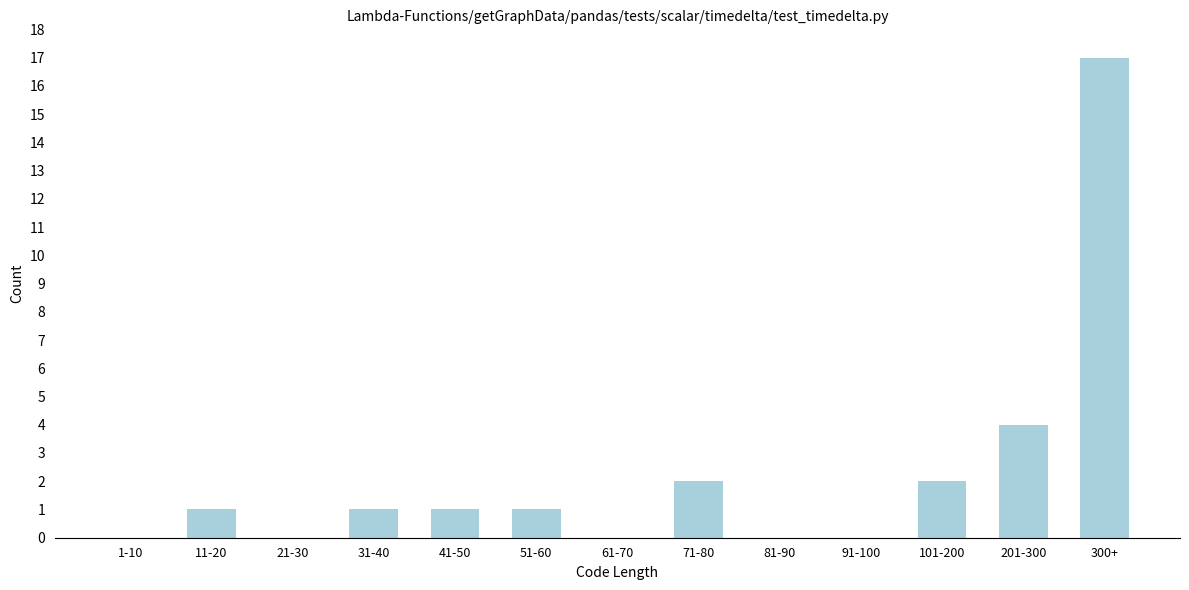

Reading left to right, what are all the values shown in this chart?

1-10=0	11-20=1	21-30=0	31-40=1	41-50=1	51-60=1	61-70=0	71-80=2	81-90=0	91-100=0	101-200=2	201-300=4	300+=17